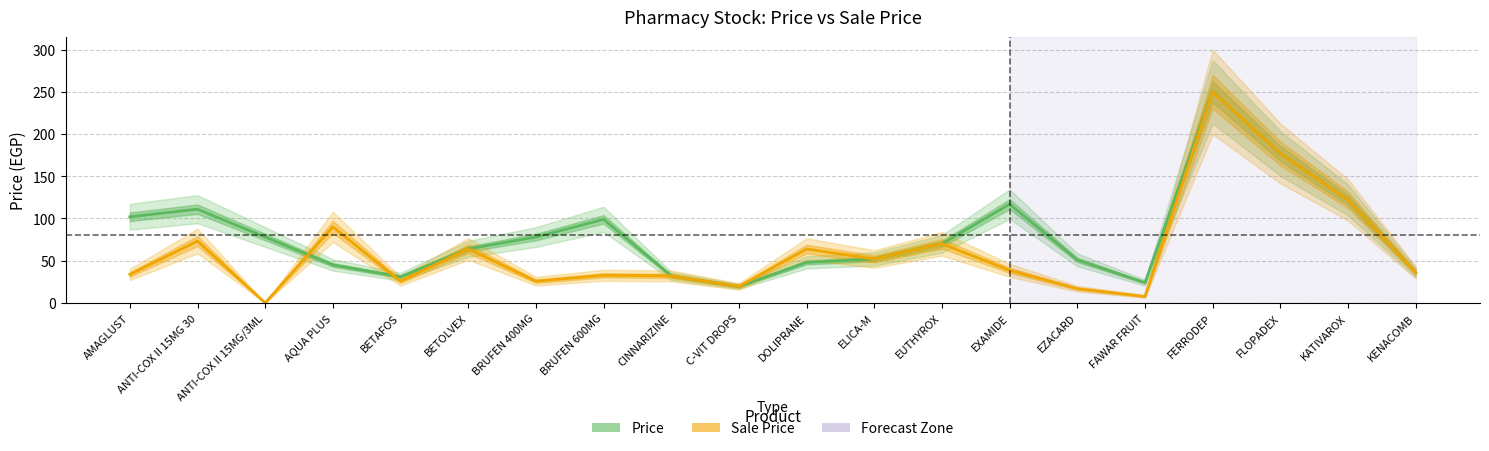

The Price series shows 31.0 at BETAFOS. True or false?

True